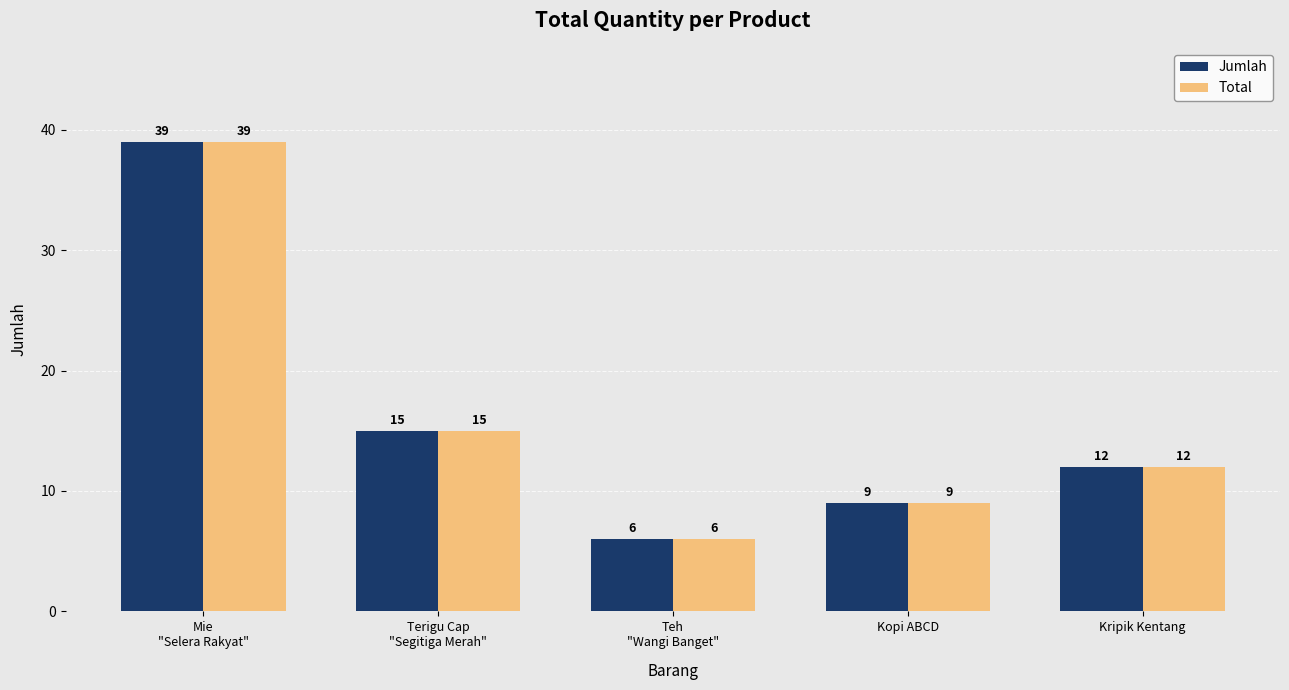

The value of Jumlah at Terigu Cap
"Segitiga Merah" is 15. True or false?

True